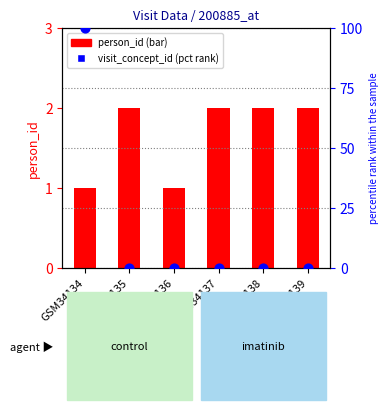

Which series contains the highest Y value?

visit_concept_id (normalized)